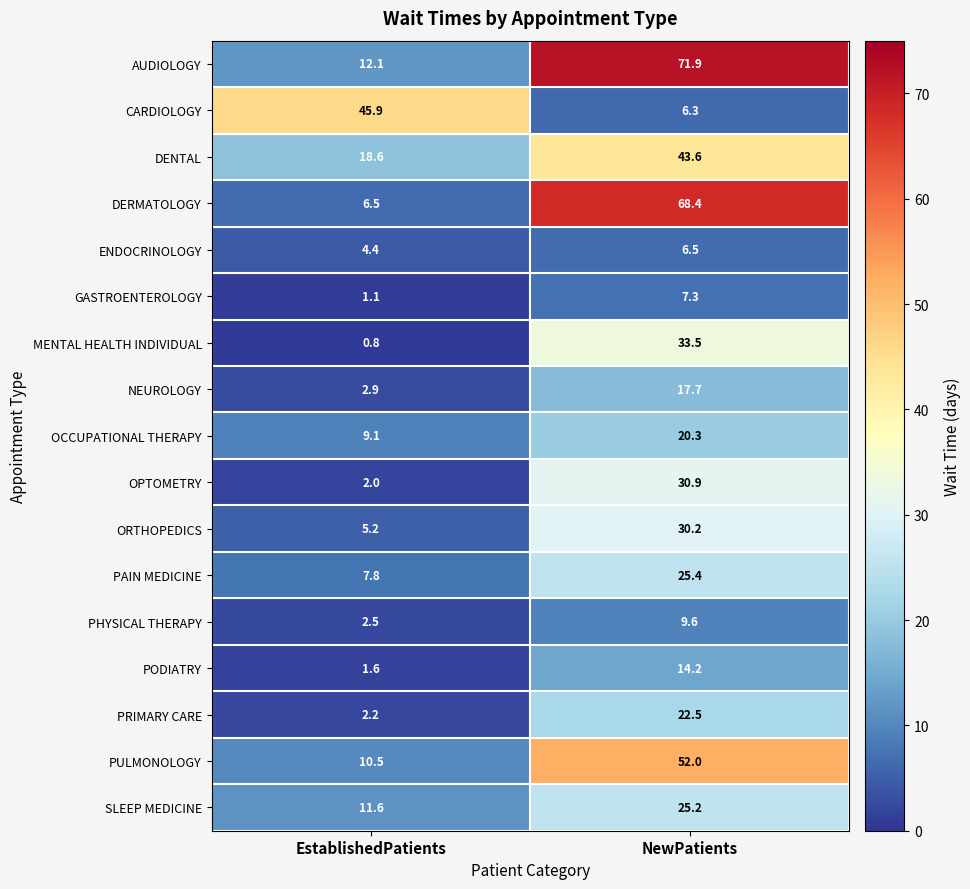

The DENTAL series shows 18.6 at EstablishedPatients. True or false?

True